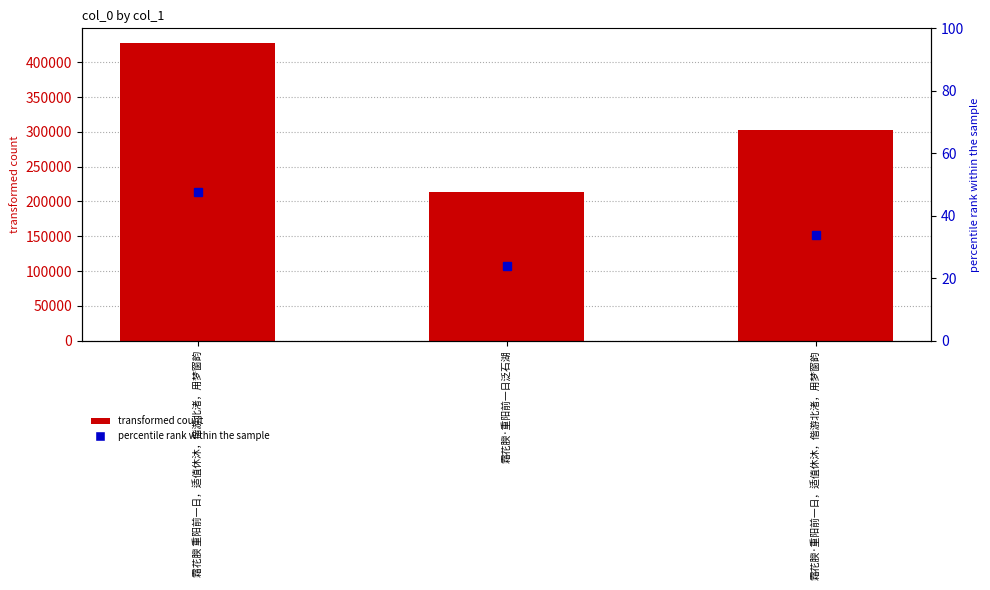

Reading left to right, transcribe all the data shown in this chart.

427326	213219	303307